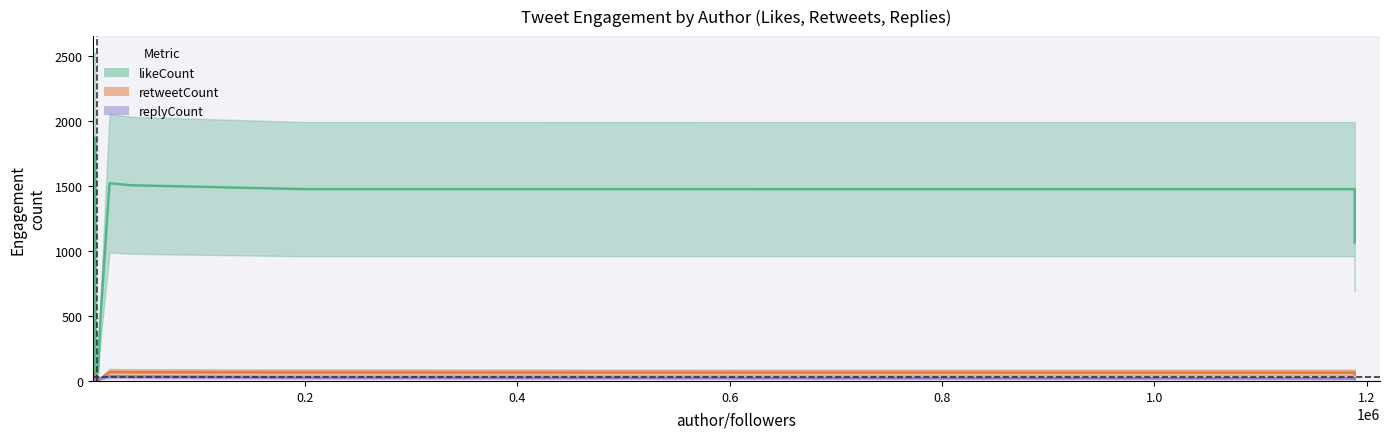

What is the maximum value for retweetCount?

67.8